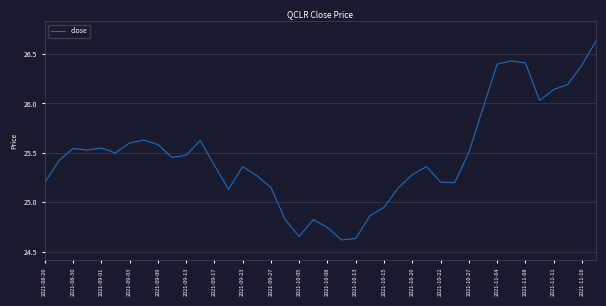

How many values are below 25?

8